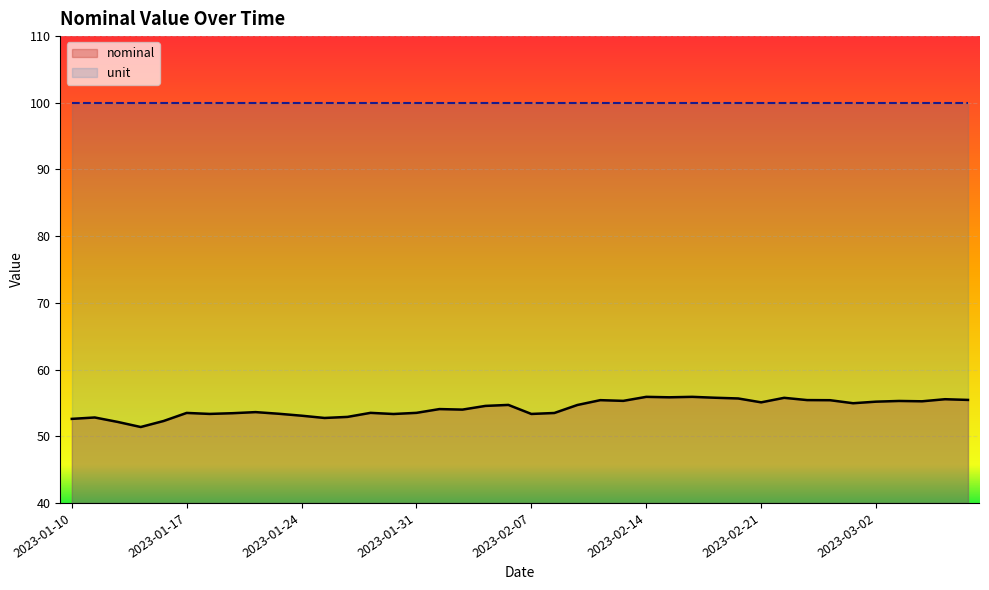

Count the number of values greater than 54.

21